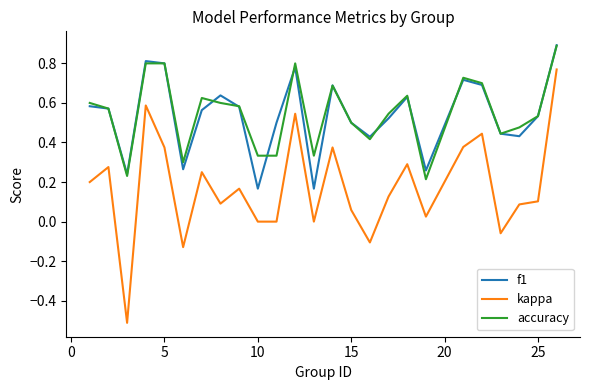

Which series has the widest spread of values?

kappa